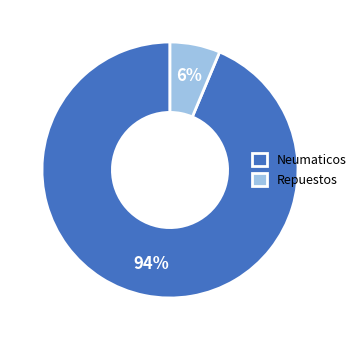

Combined, do Neumaticos and Repuestos account for over 50%?

Yes